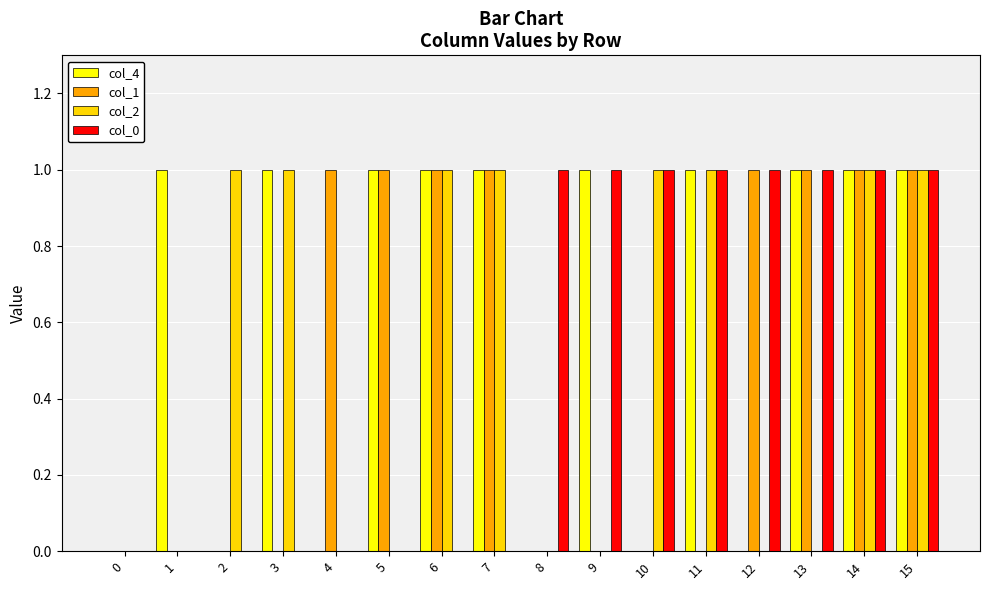

How many groups of bars are there?

16